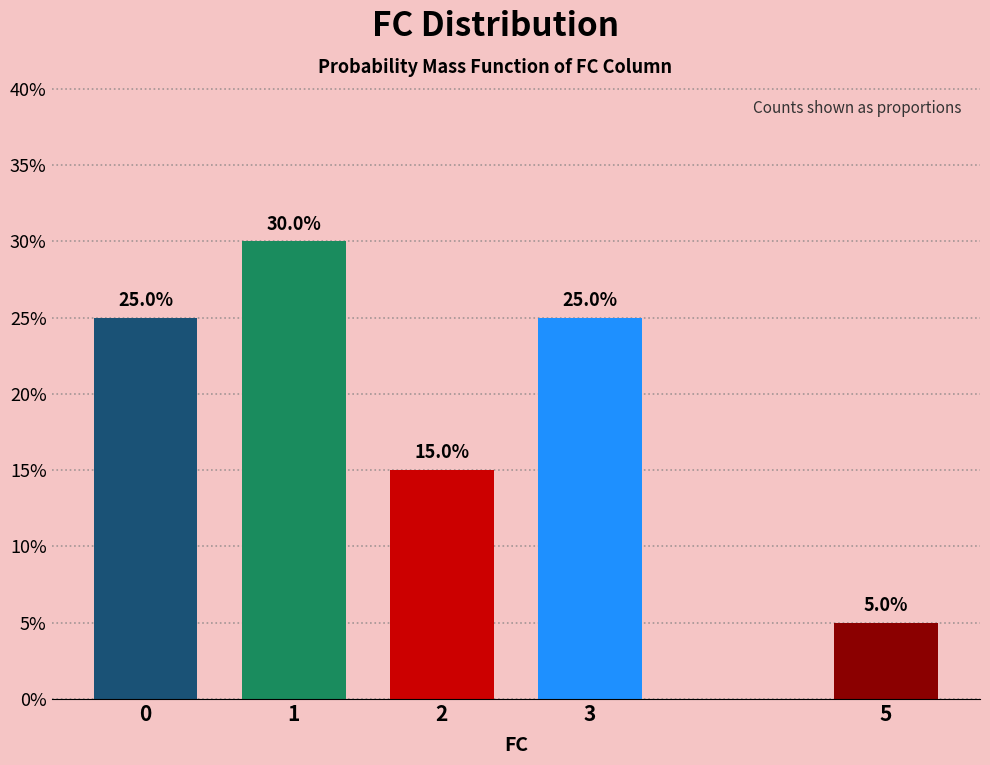

Are the bars horizontal?

No